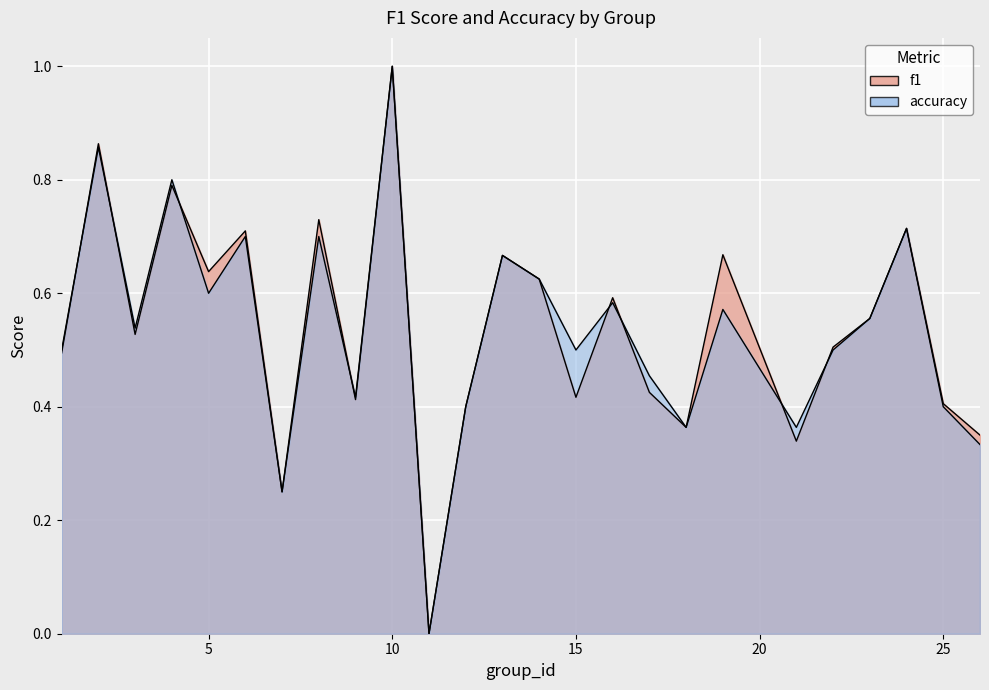

At 10, list the series in order from largest to smallest.

f1, accuracy